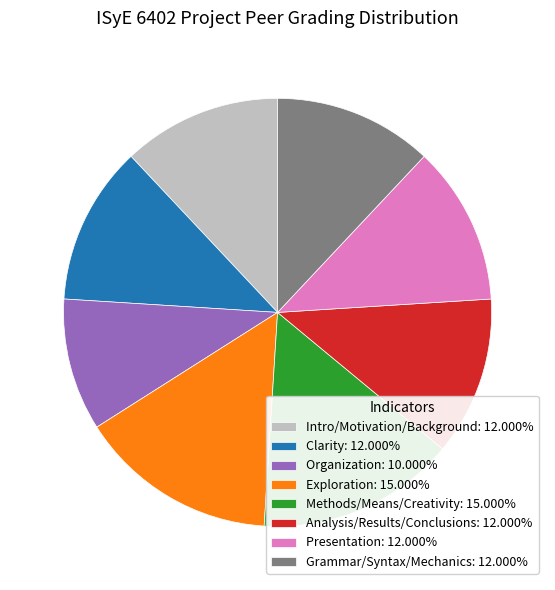

Combined, do Analysis/Results/Conclusions: 12.000% and Organization: 10.000% account for over 50%?

No